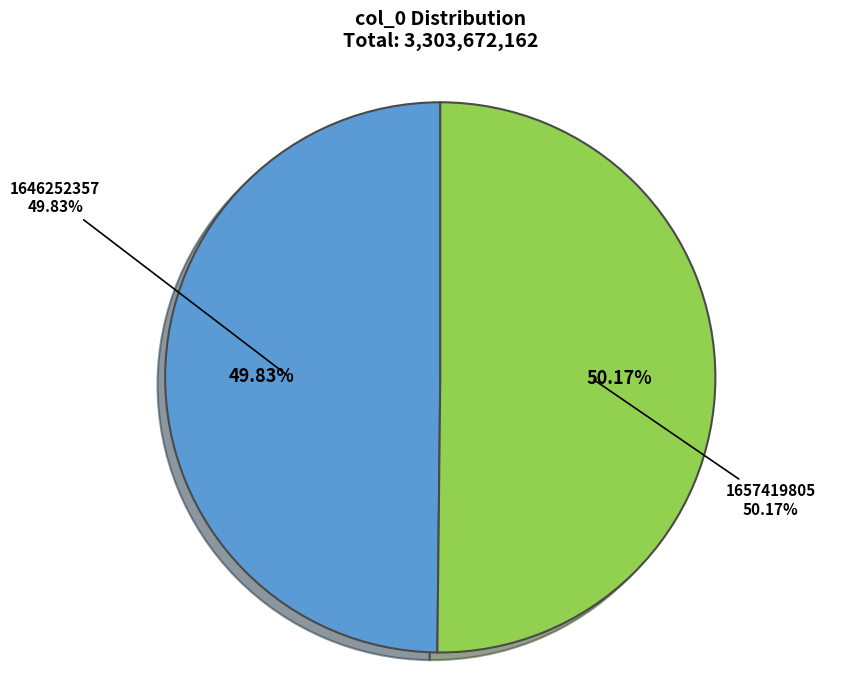

Combined, what portion of the pie is 1657419805 and 1646252357?

100.0%